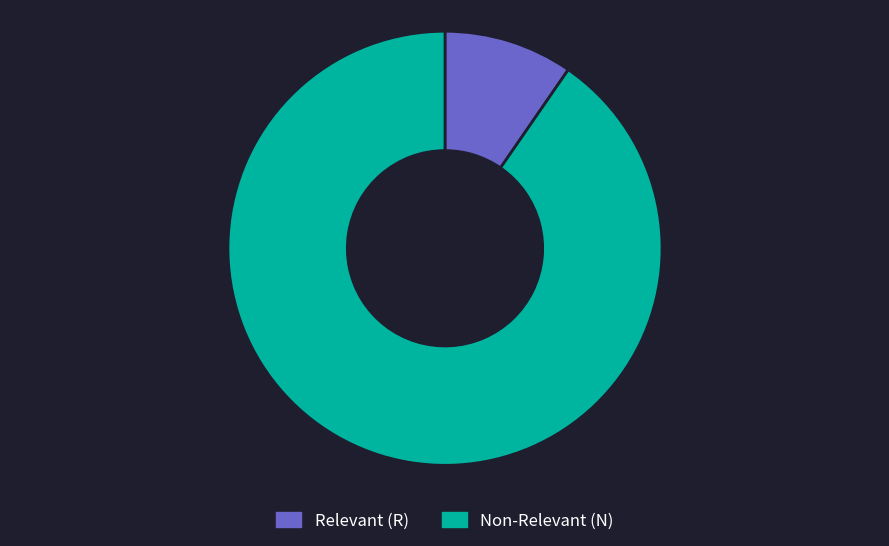

Is there a majority slice in this chart?

Yes